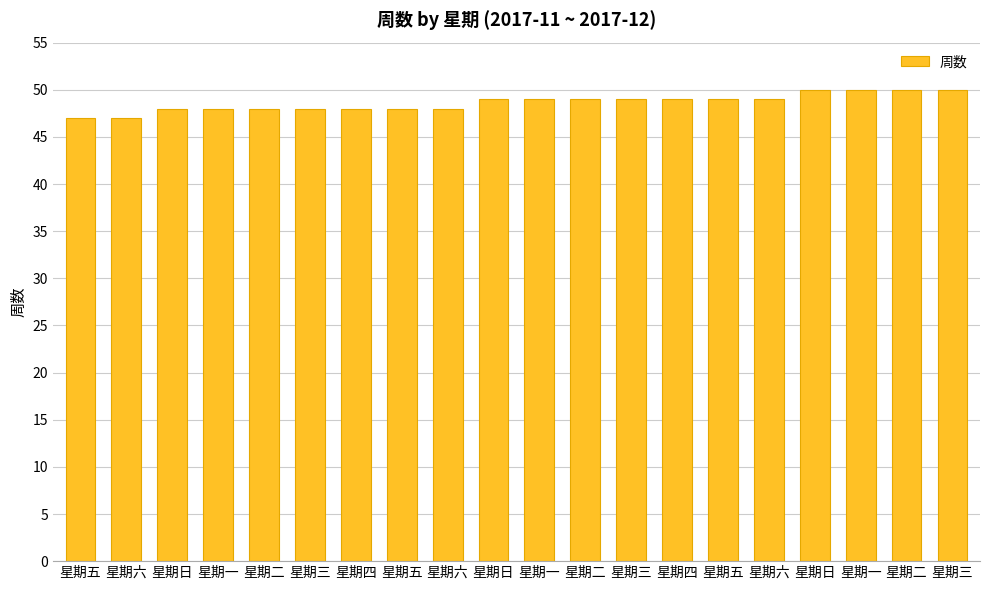

How many data points are less than 49?

9